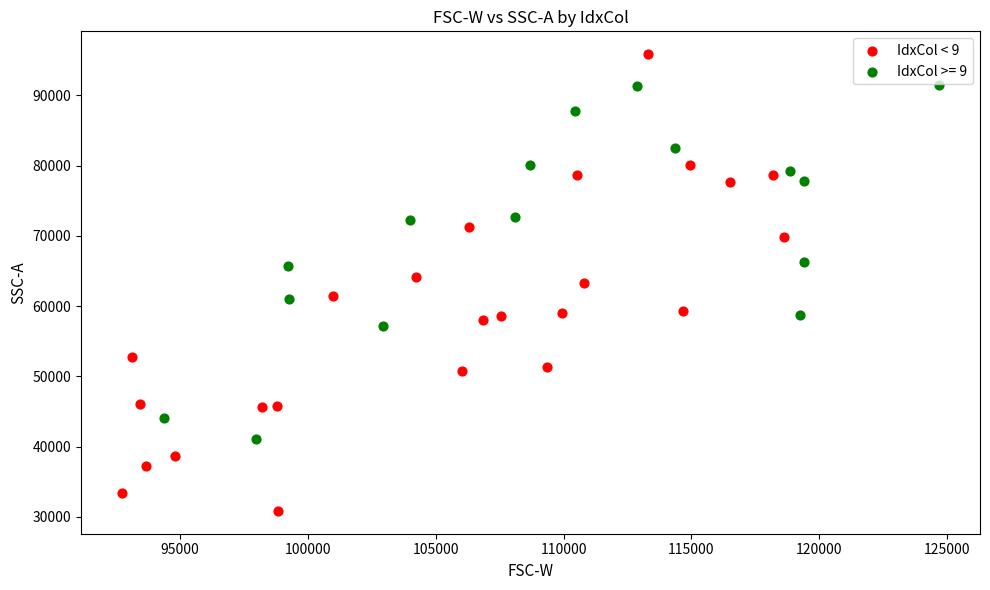

Which series has the widest spread of Y values?

IdxCol < 9